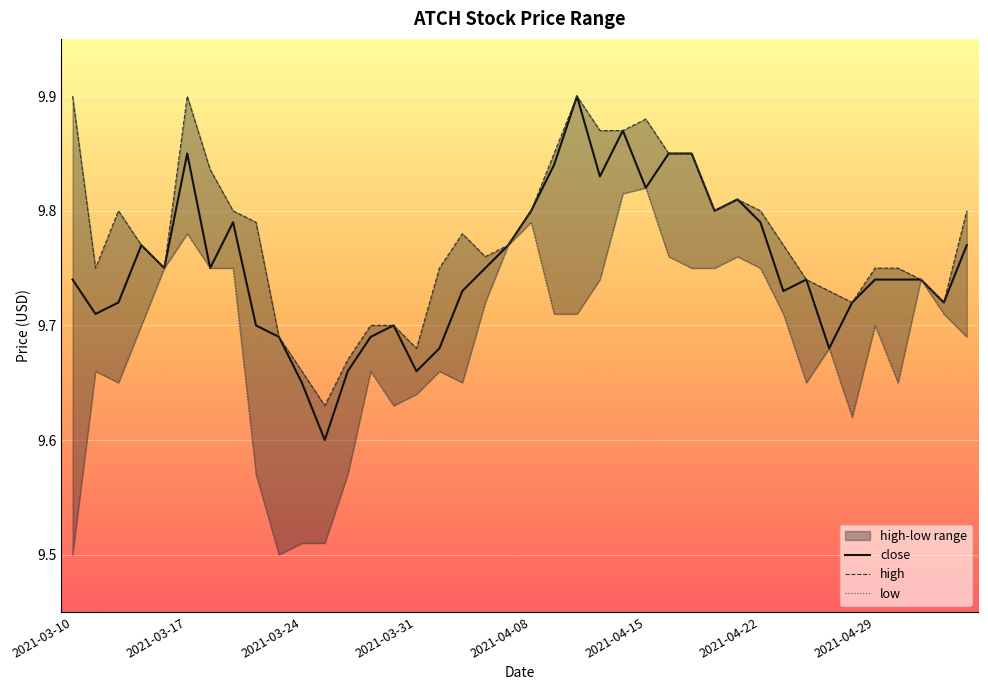

At which category is the sum across all series the highest?

24